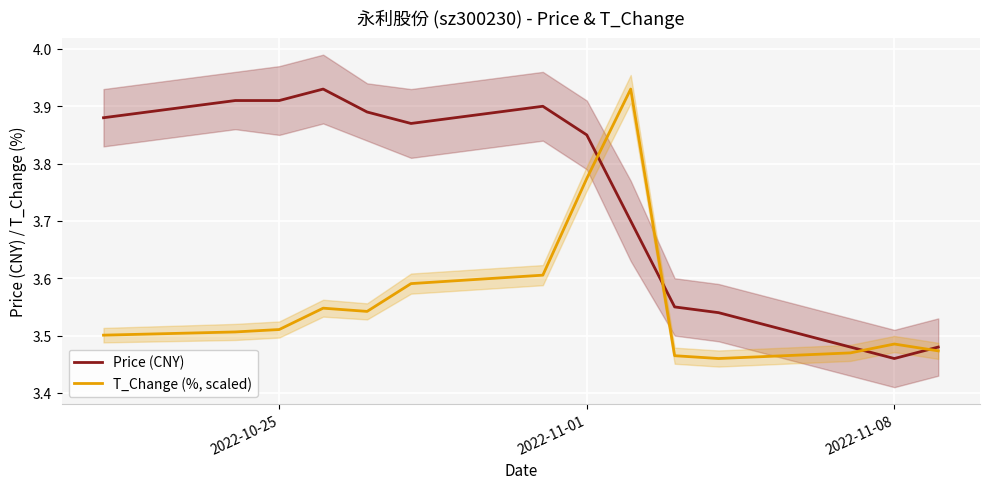

In T_Change (%, scaled), how many points are lower than both neighbors (excluding endpoints)?

2